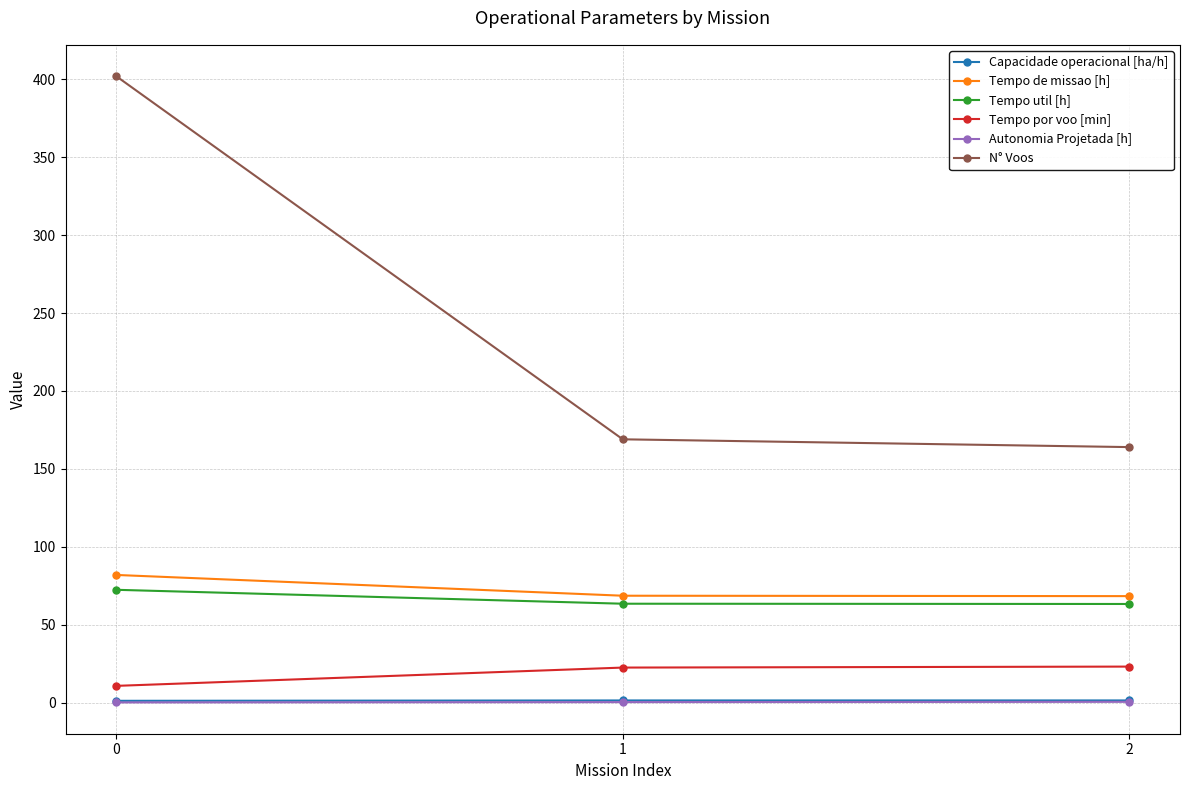

Does the chart display data point markers on the line(s)?

Yes